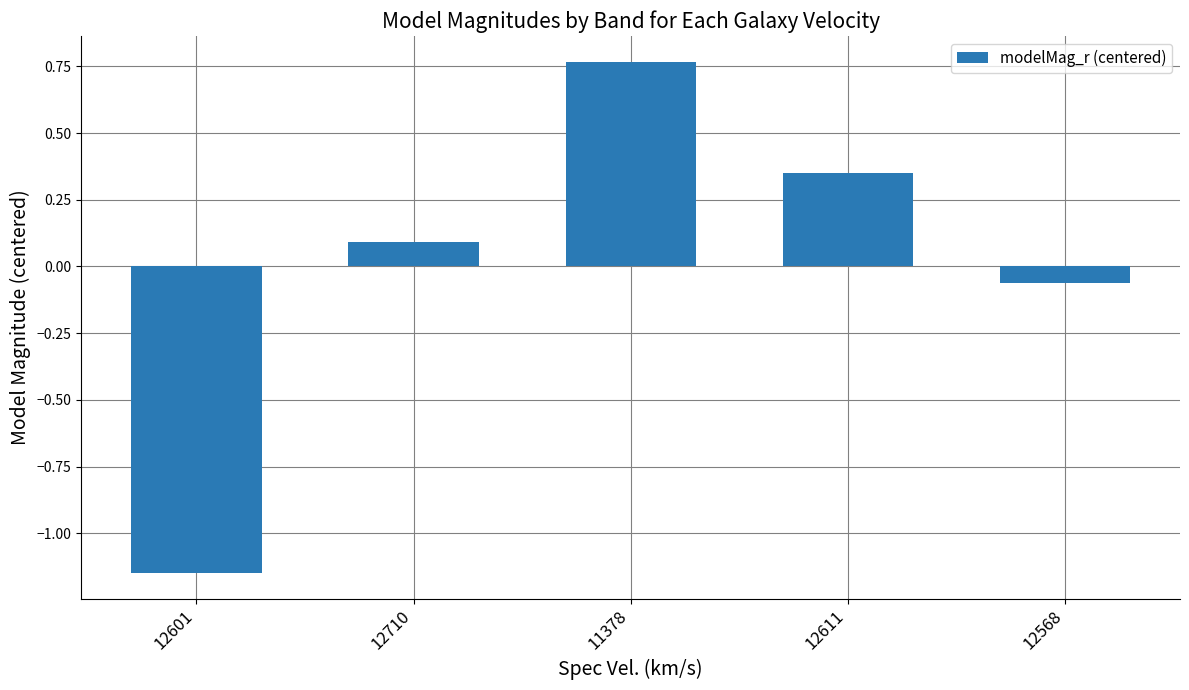

True or false: the data shows 0.5 at 12611.

False